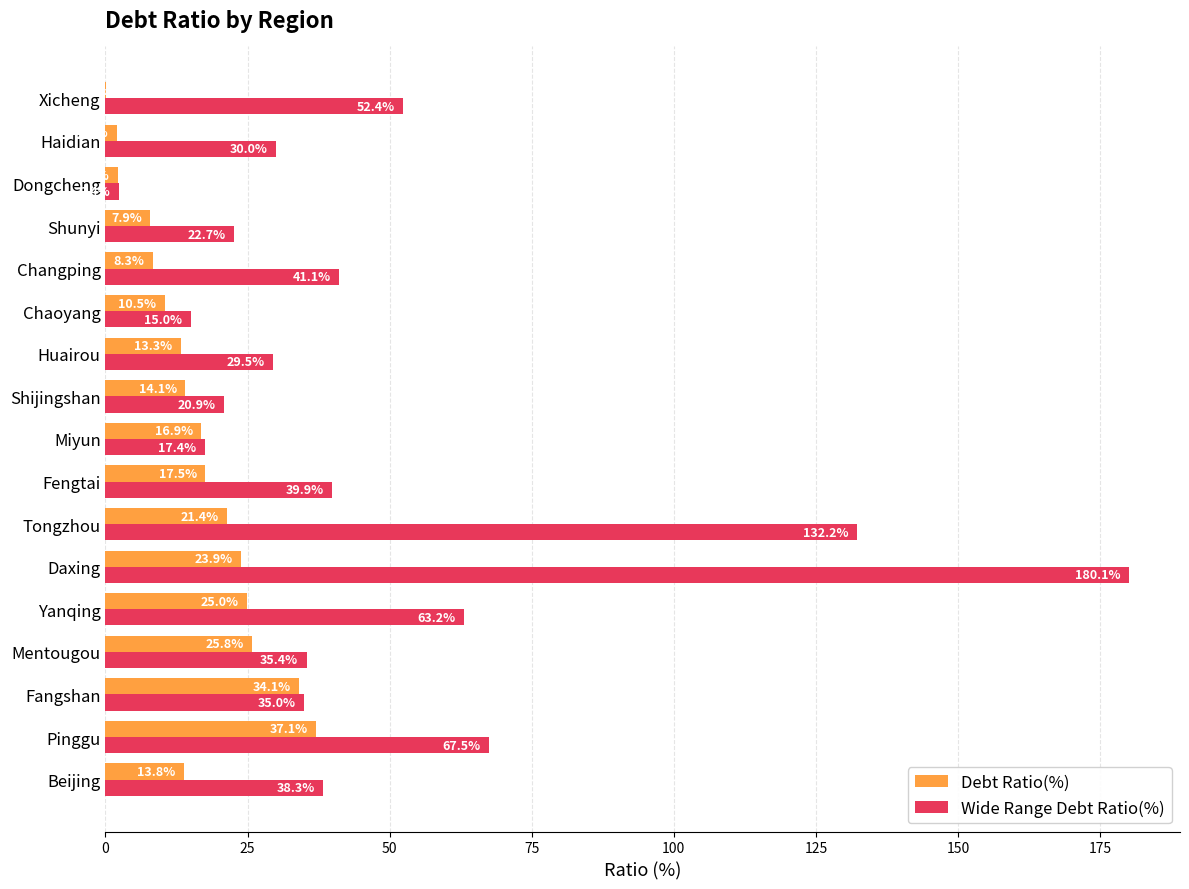

Which label corresponds to the largest value in the chart?

Daxing